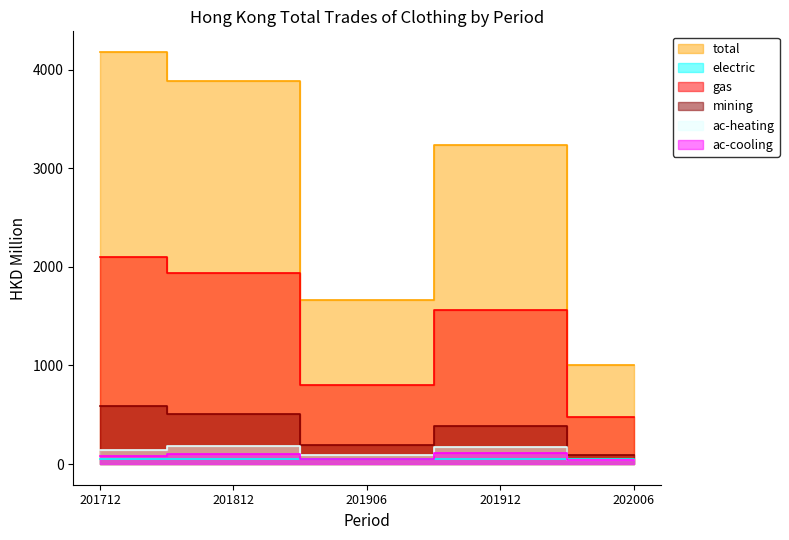

Rank the series by their maximum value, from lowest to highest.

electric, ac-cooling, ac-heating, mining, gas, total